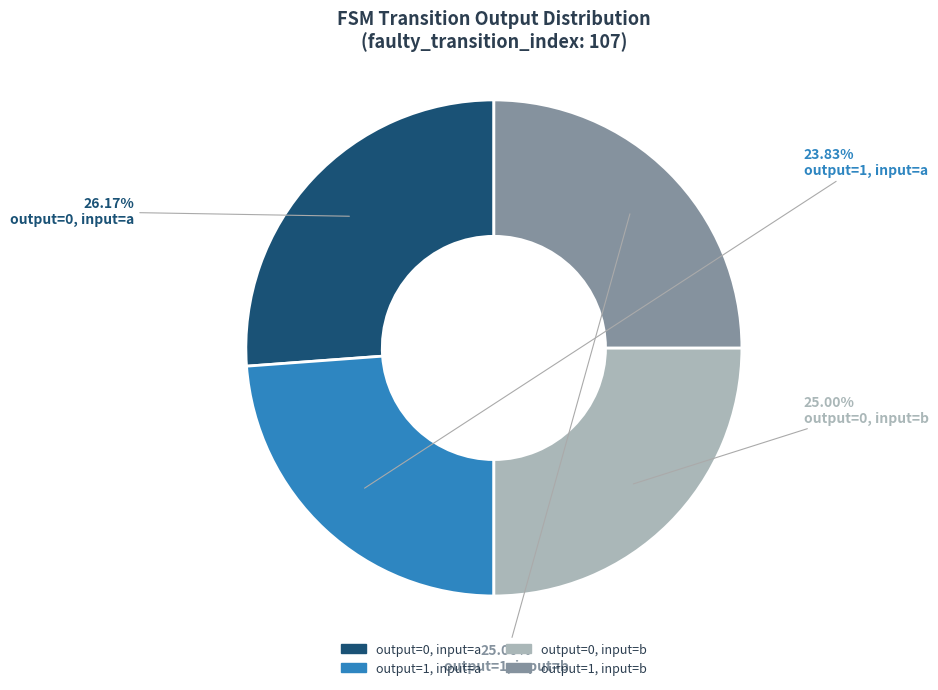

Is there a majority slice in this chart?

No